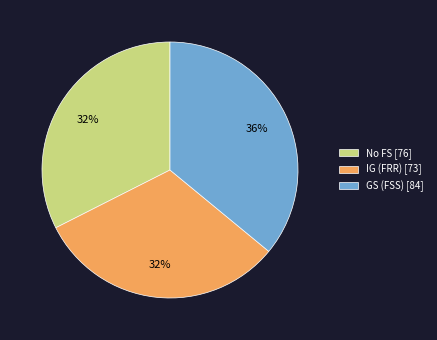

To the nearest percent, what is the difference between the IG (FRR) [73] and GS (FSS) [84] slice percentages?

4%